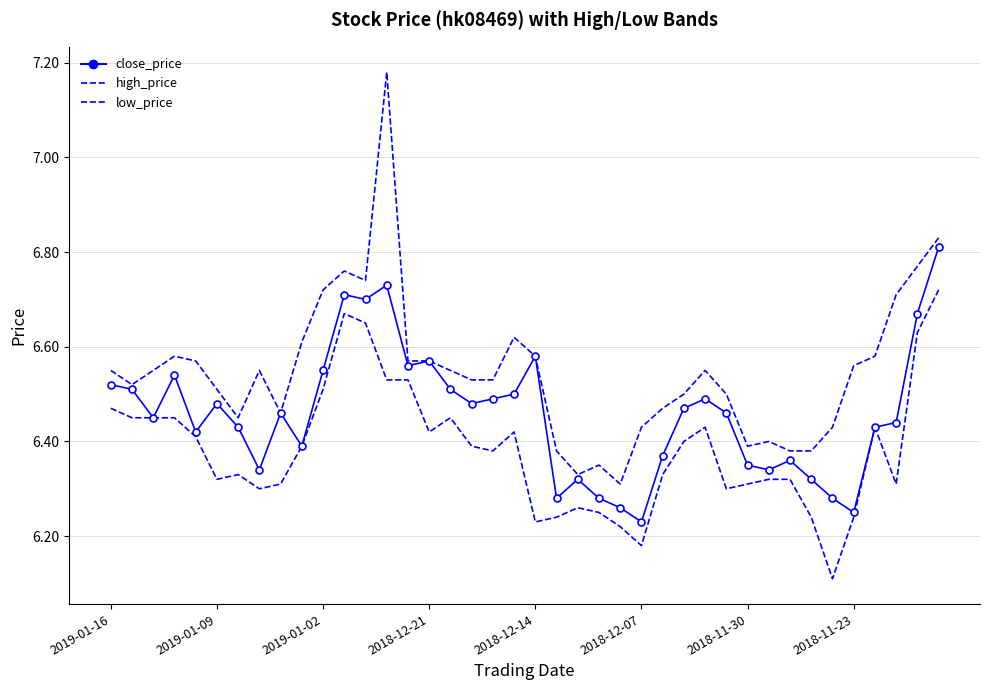

Rank the series by their maximum value, from lowest to highest.

low_price, close_price, high_price